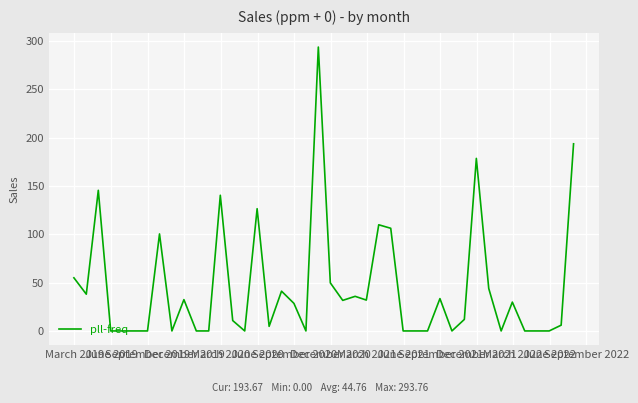

What is the difference between the maximum and minimum values?

293.8